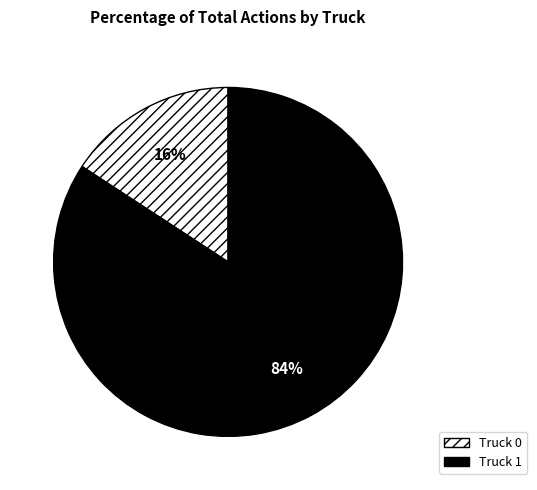

Is Truck 1 the majority of the pie?

Yes